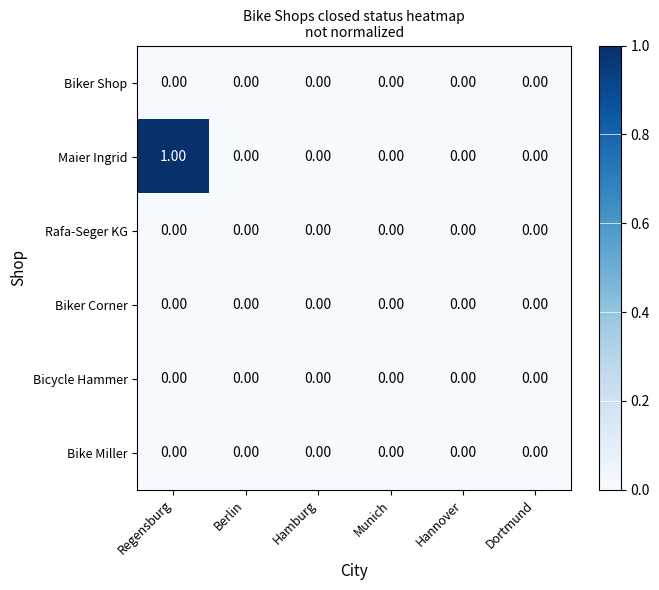

Which series has the largest total across all categories?

Maier Ingrid